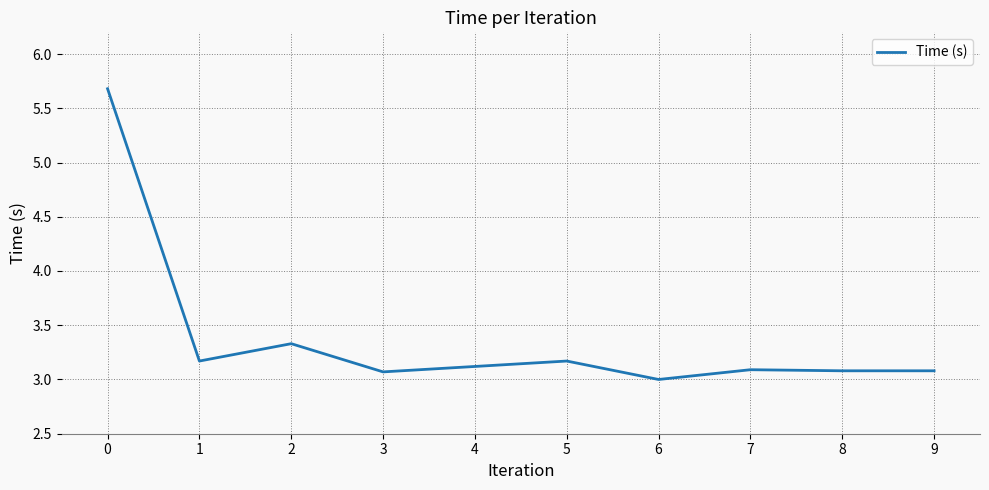

Is it true that the value at 6 is 4.9?

False